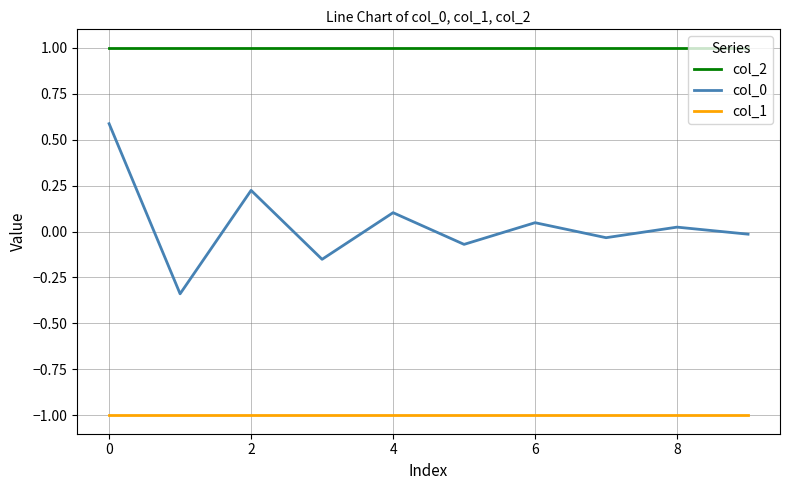

Which series has the largest total across all categories?

col_2